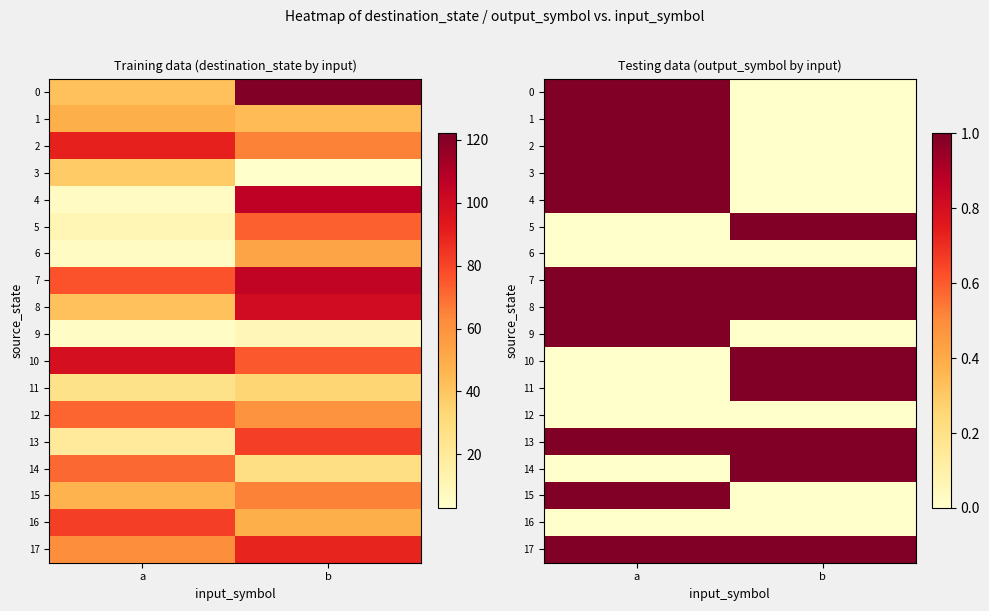

What is the total value across all series at a?

11